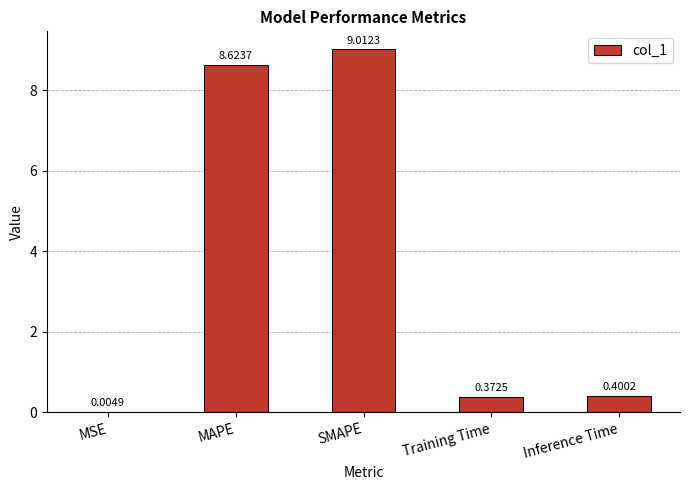

Which has a higher value, SMAPE or Training Time?

SMAPE